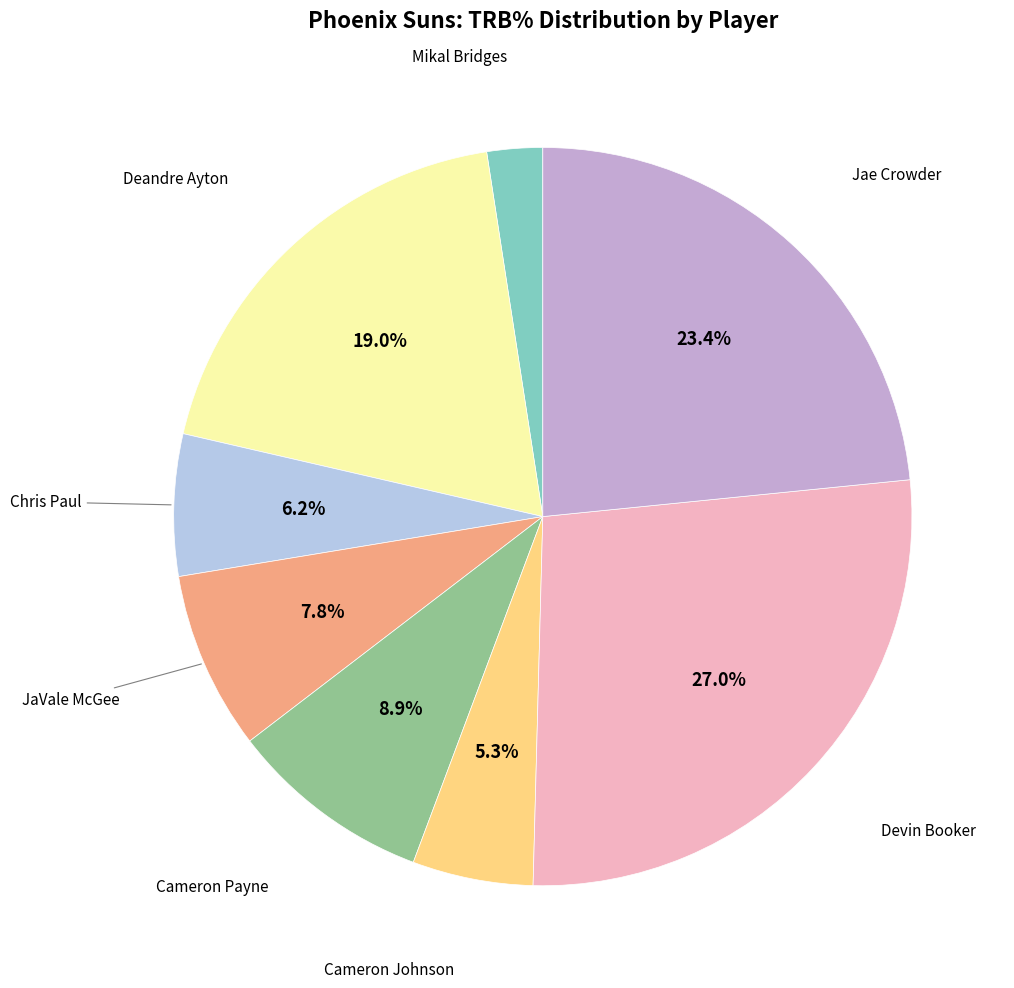

Is there any slice that represents more than half of the pie?

No